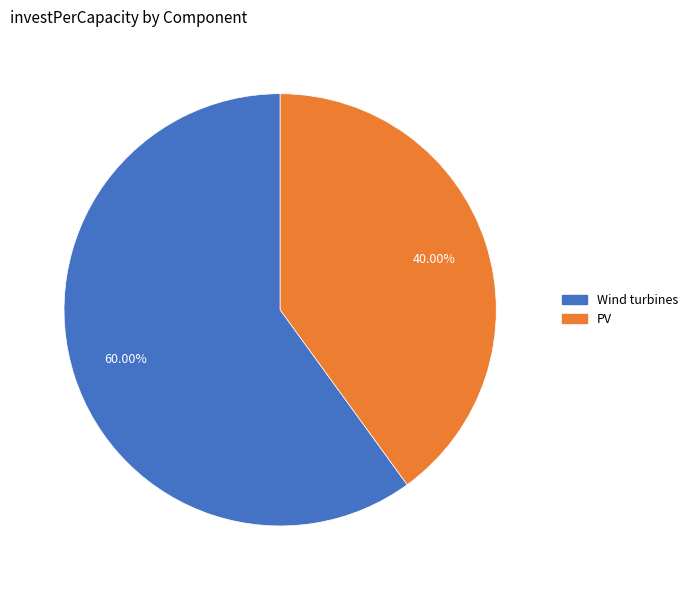

Is there a majority slice in this chart?

Yes